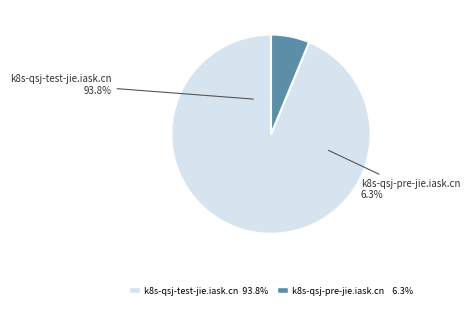

To the nearest percent, what is the average slice percentage?

50%